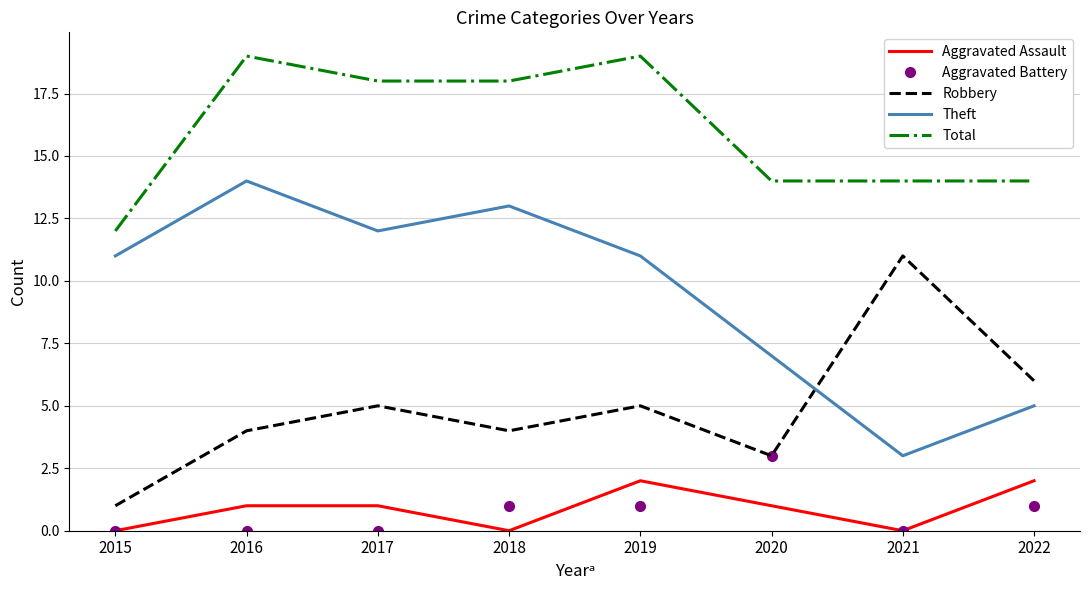

Is the value of Aggravated Battery at 2018 greater than the value of Robbery at 2016?

No